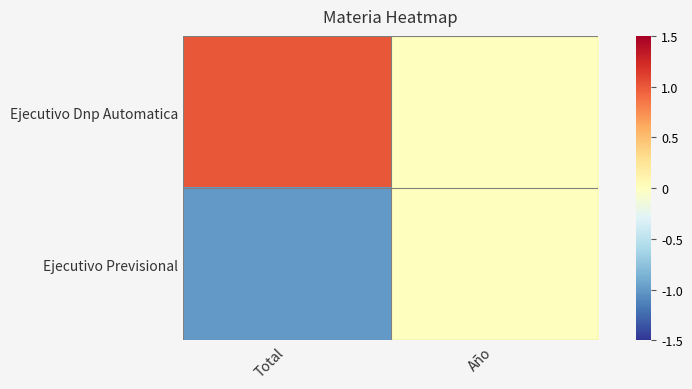

At how many categories does at least one series exceed 0?

1